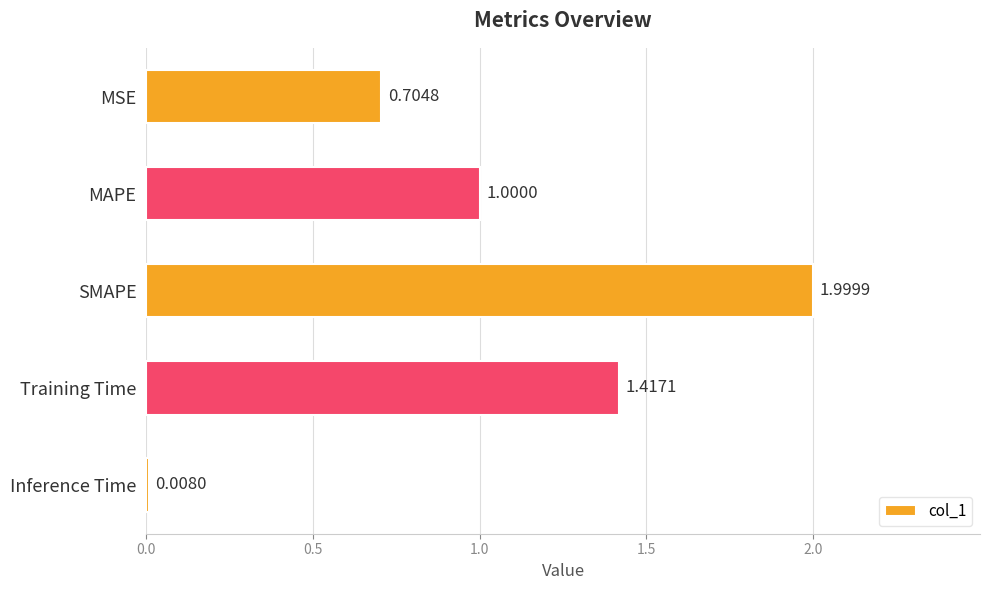

What is the label of the 4th bar from the top?

Training Time